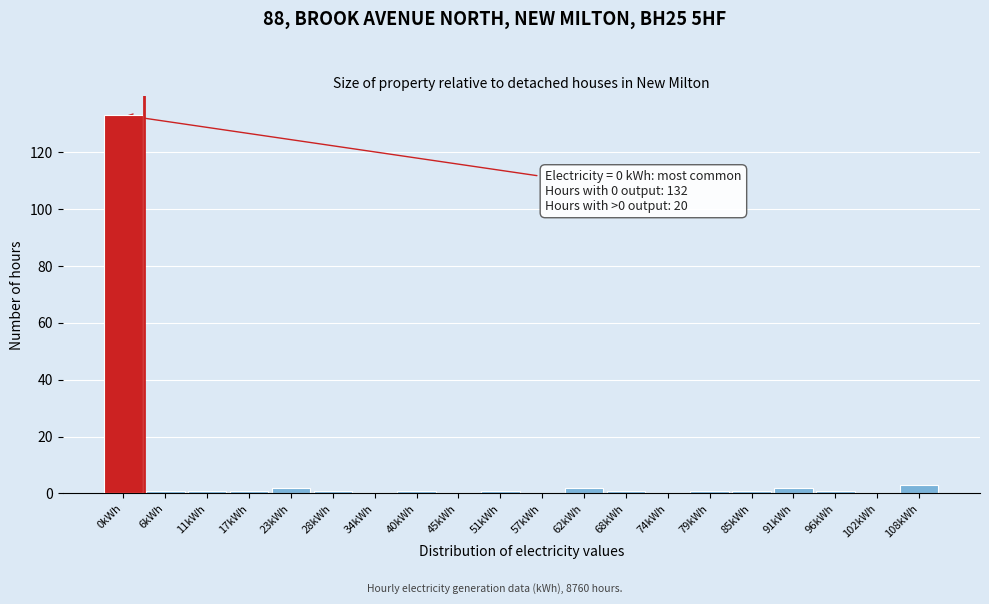

Reading right to left, what are all the values shown in this chart?

108kWh=3	102kWh=0	96kWh=1	91kWh=2	85kWh=1	79kWh=1	74kWh=0	68kWh=1	62kWh=2	57kWh=0	51kWh=1	45kWh=0	40kWh=1	34kWh=0	28kWh=1	23kWh=2	17kWh=1	11kWh=1	6kWh=1	0kWh=133